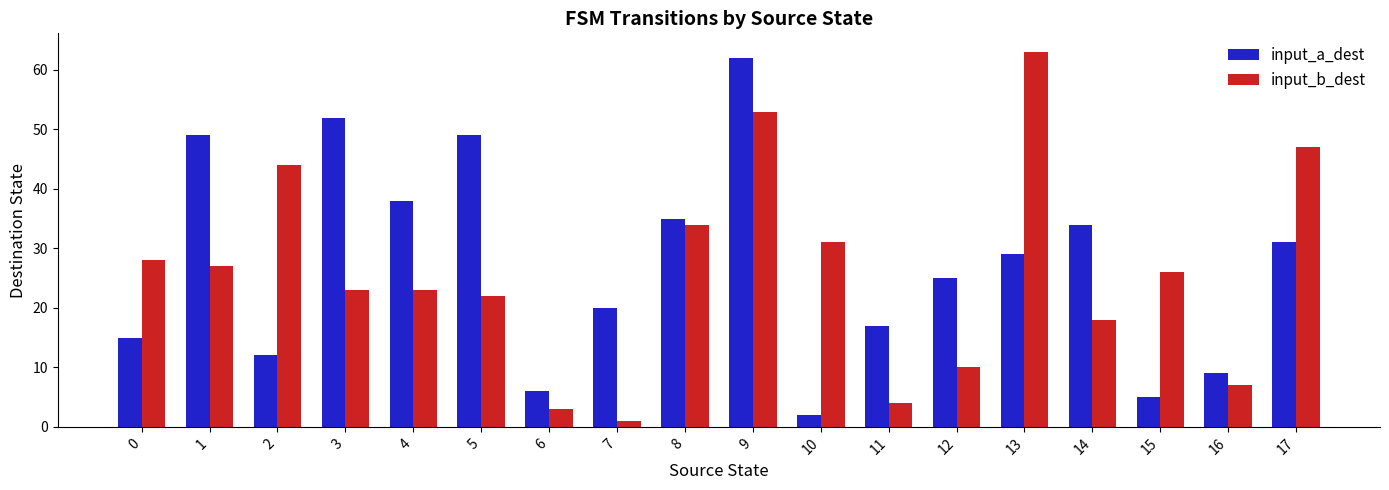

Between 3 and 13, which series saw the biggest shift?

input_b_dest